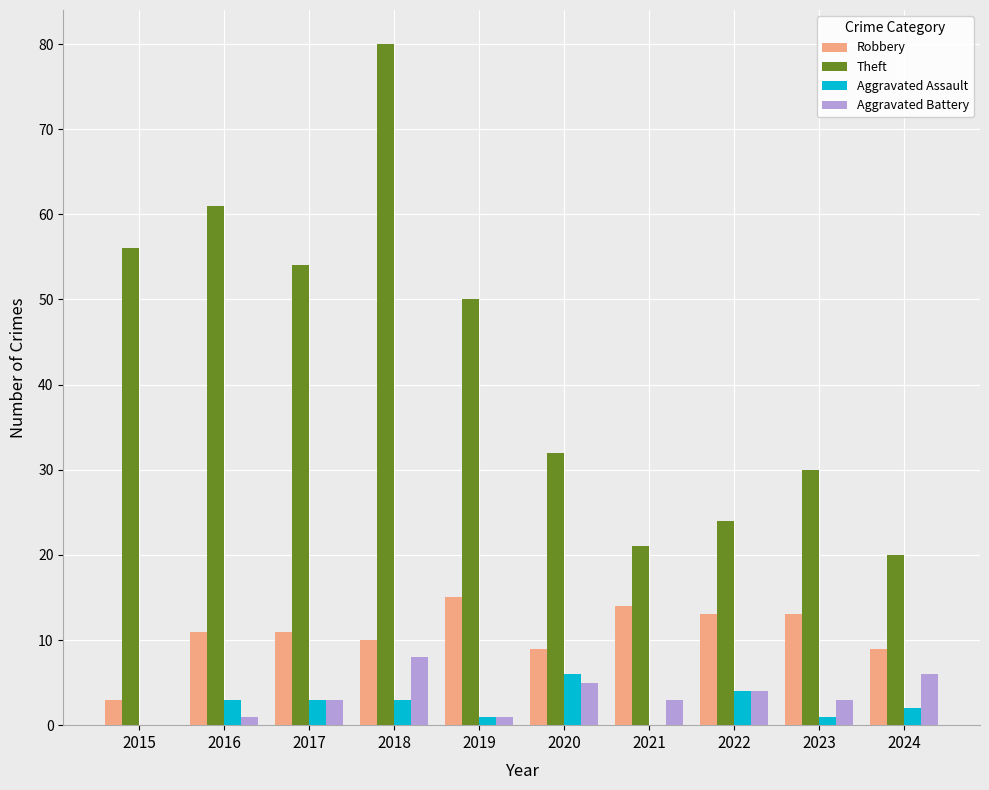

What is the average value of the Theft series?

43